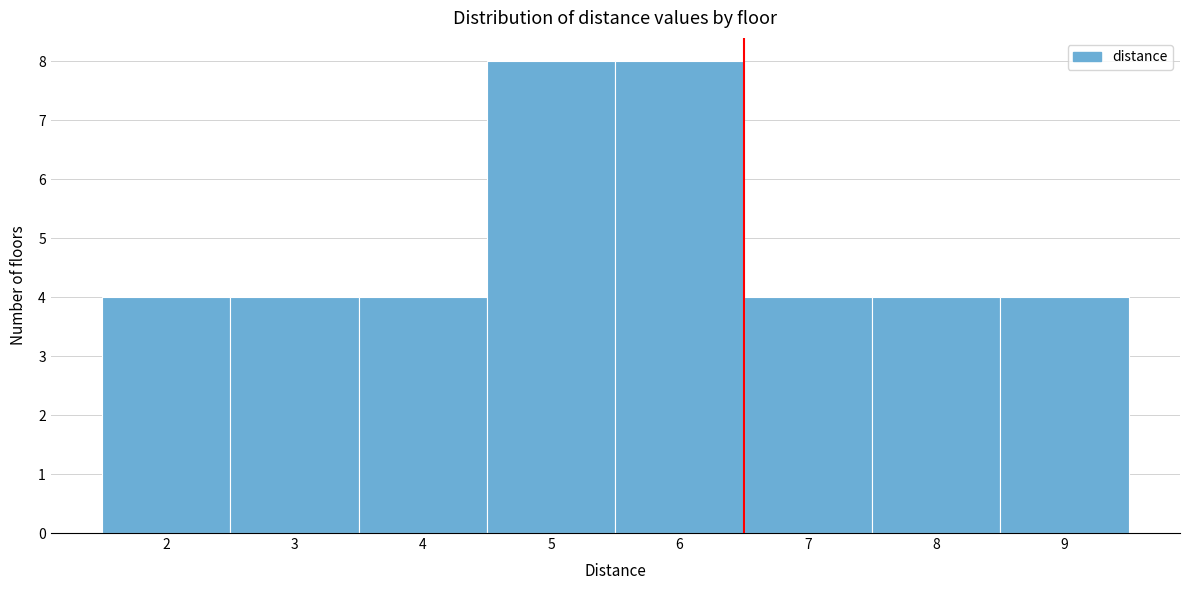

Reading left to right, list every bar in this chart as the range it spans on the x-axis followed by its height. The values are not printed on the chart, so give them approximately, as read against the axis.

1.5 to 2.5: 4
2.5 to 3.5: 4
3.5 to 4.5: 4
4.5 to 5.5: 8
5.5 to 6.5: 8
6.5 to 7.5: 4
7.5 to 8.5: 4
8.5 to 9.5: 4